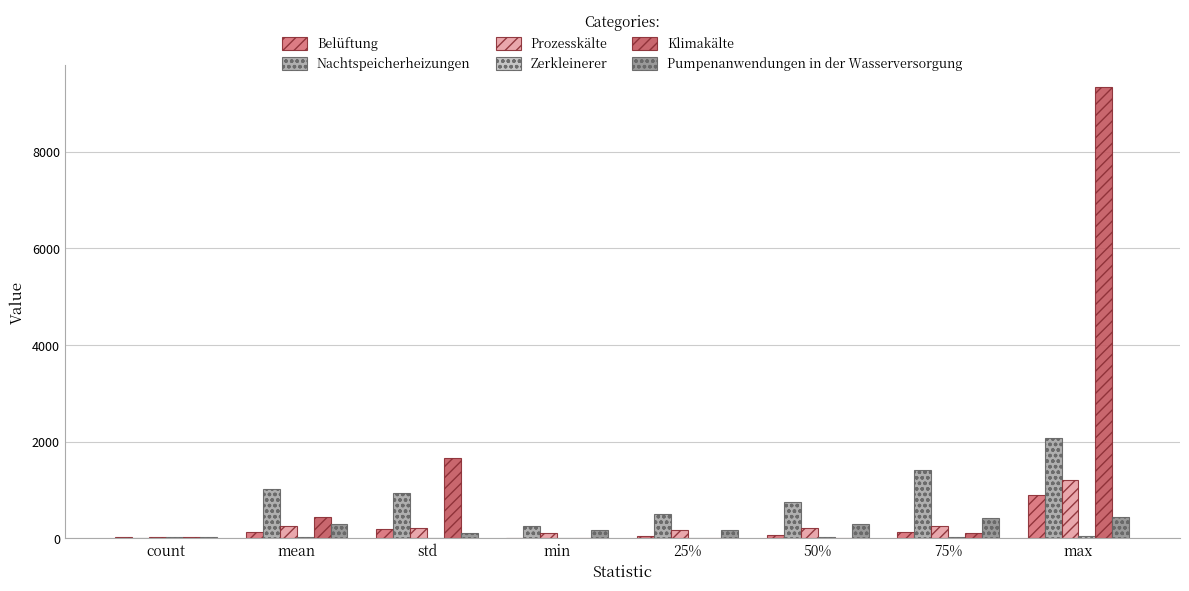

What is the value of the Zerkleinerer bar at the 3rd from the left?

10.6